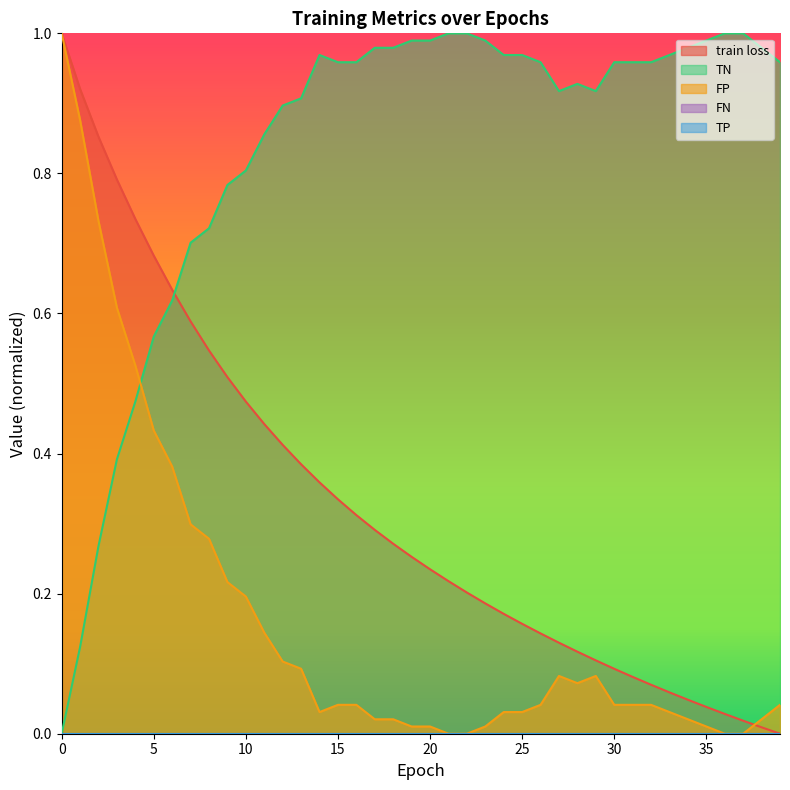

Is it true that FP equals 0.9 at 29?

True